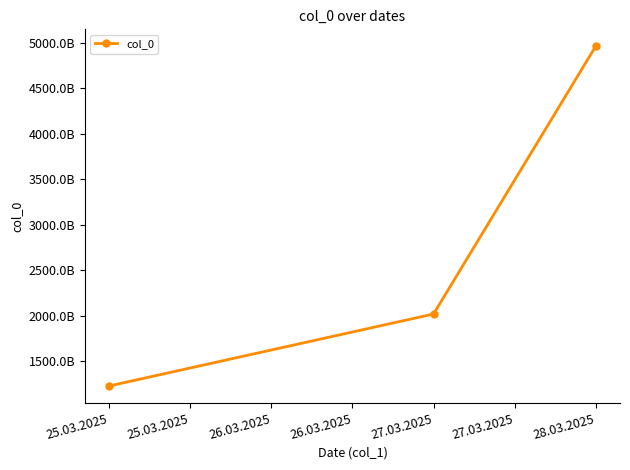

List the labels in order of value, largest first.

28.03.2025, 27.03.2025, 25.03.2025